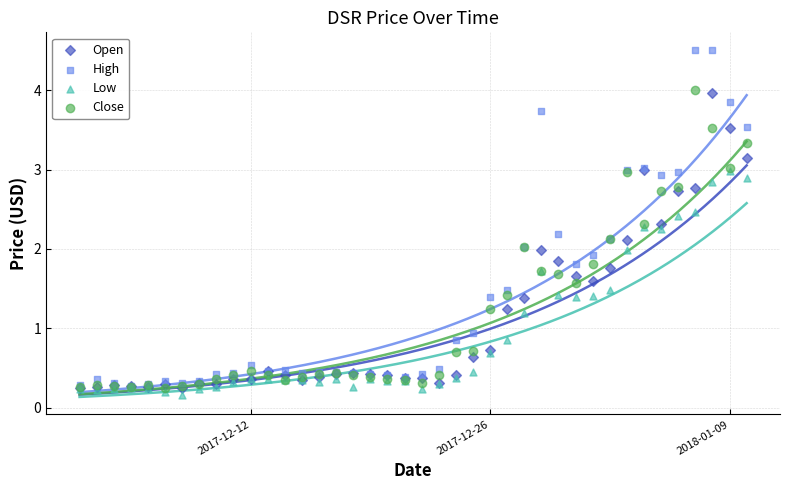

Which series has the widest spread of Y values?

High